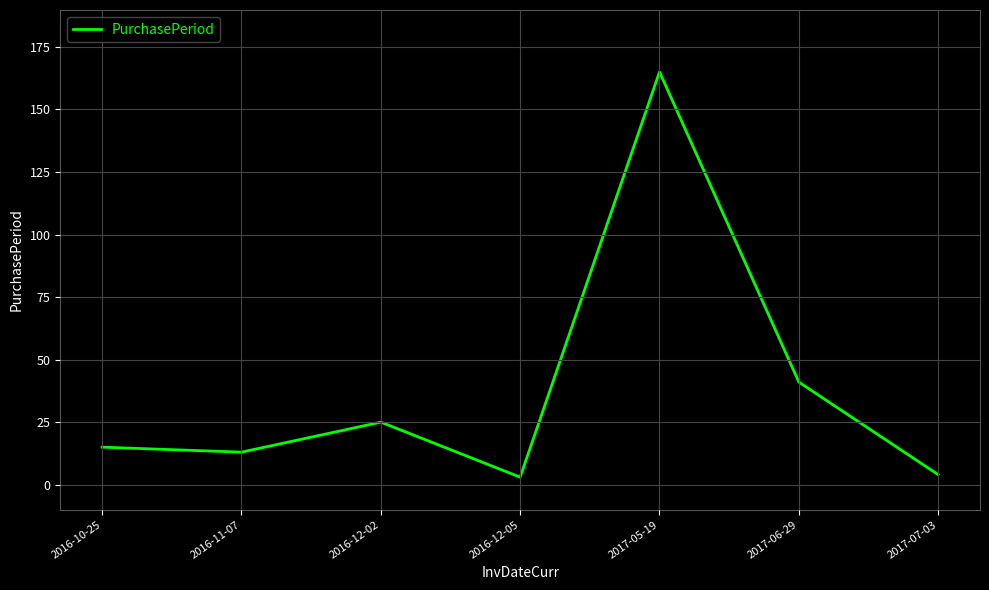

What is the change in value from 2016-12-02 to 2017-07-03?

-21